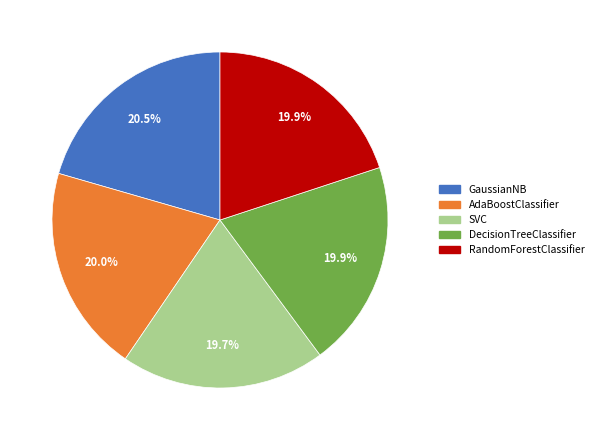

How much of the chart is everything except SVC?

80.3%